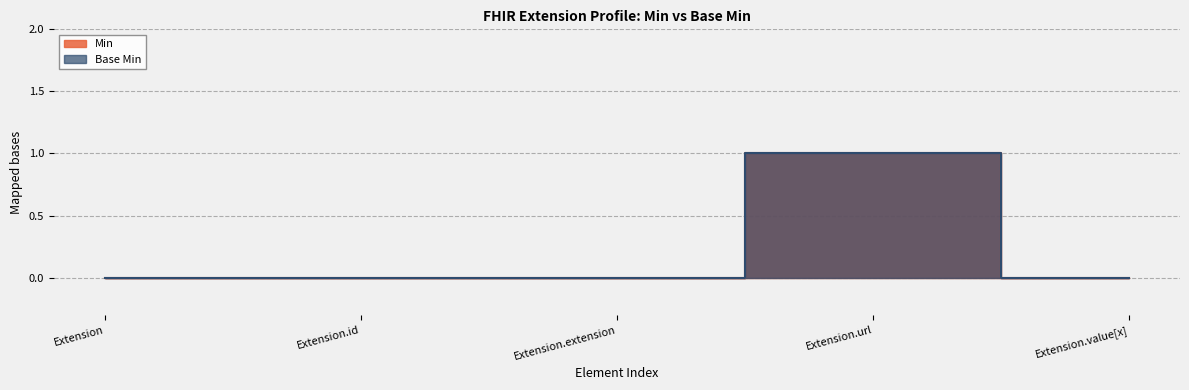

The Base Min series shows 0 at Extension. True or false?

True